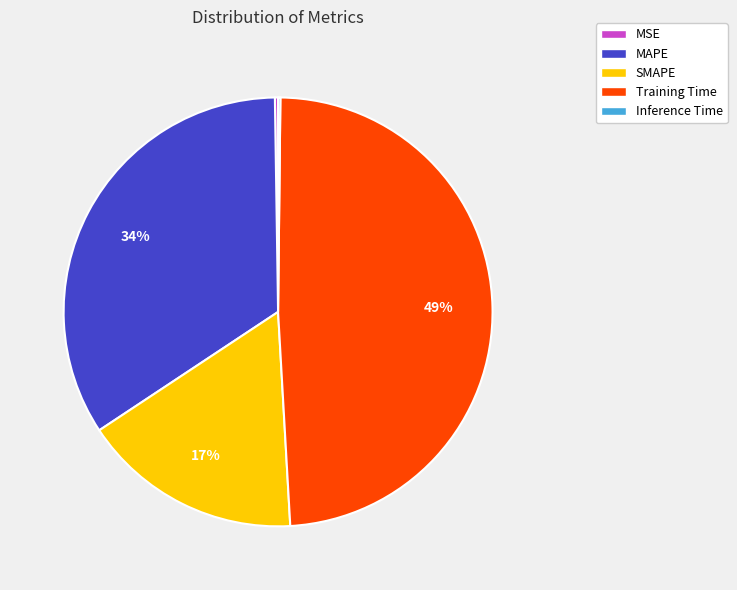

Between Training Time and SMAPE, which is larger?

Training Time